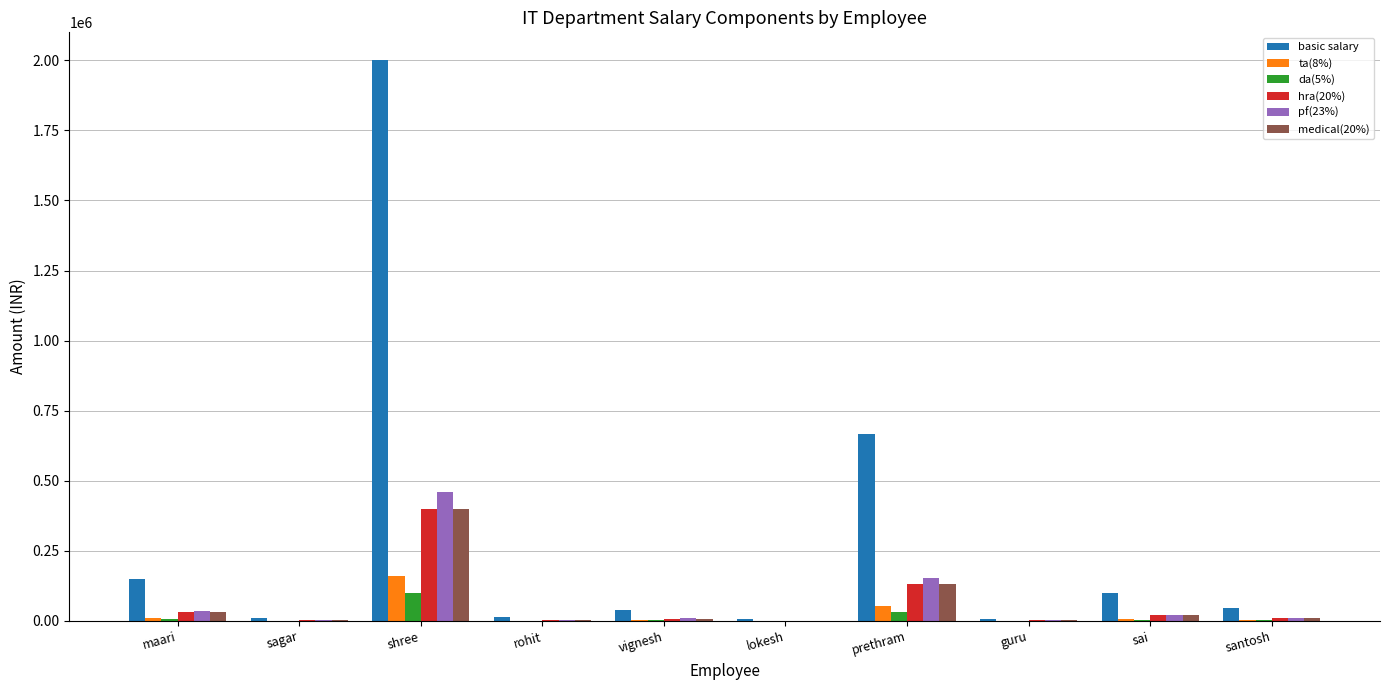

At which label is basic salary closest to 1002500?

prethram